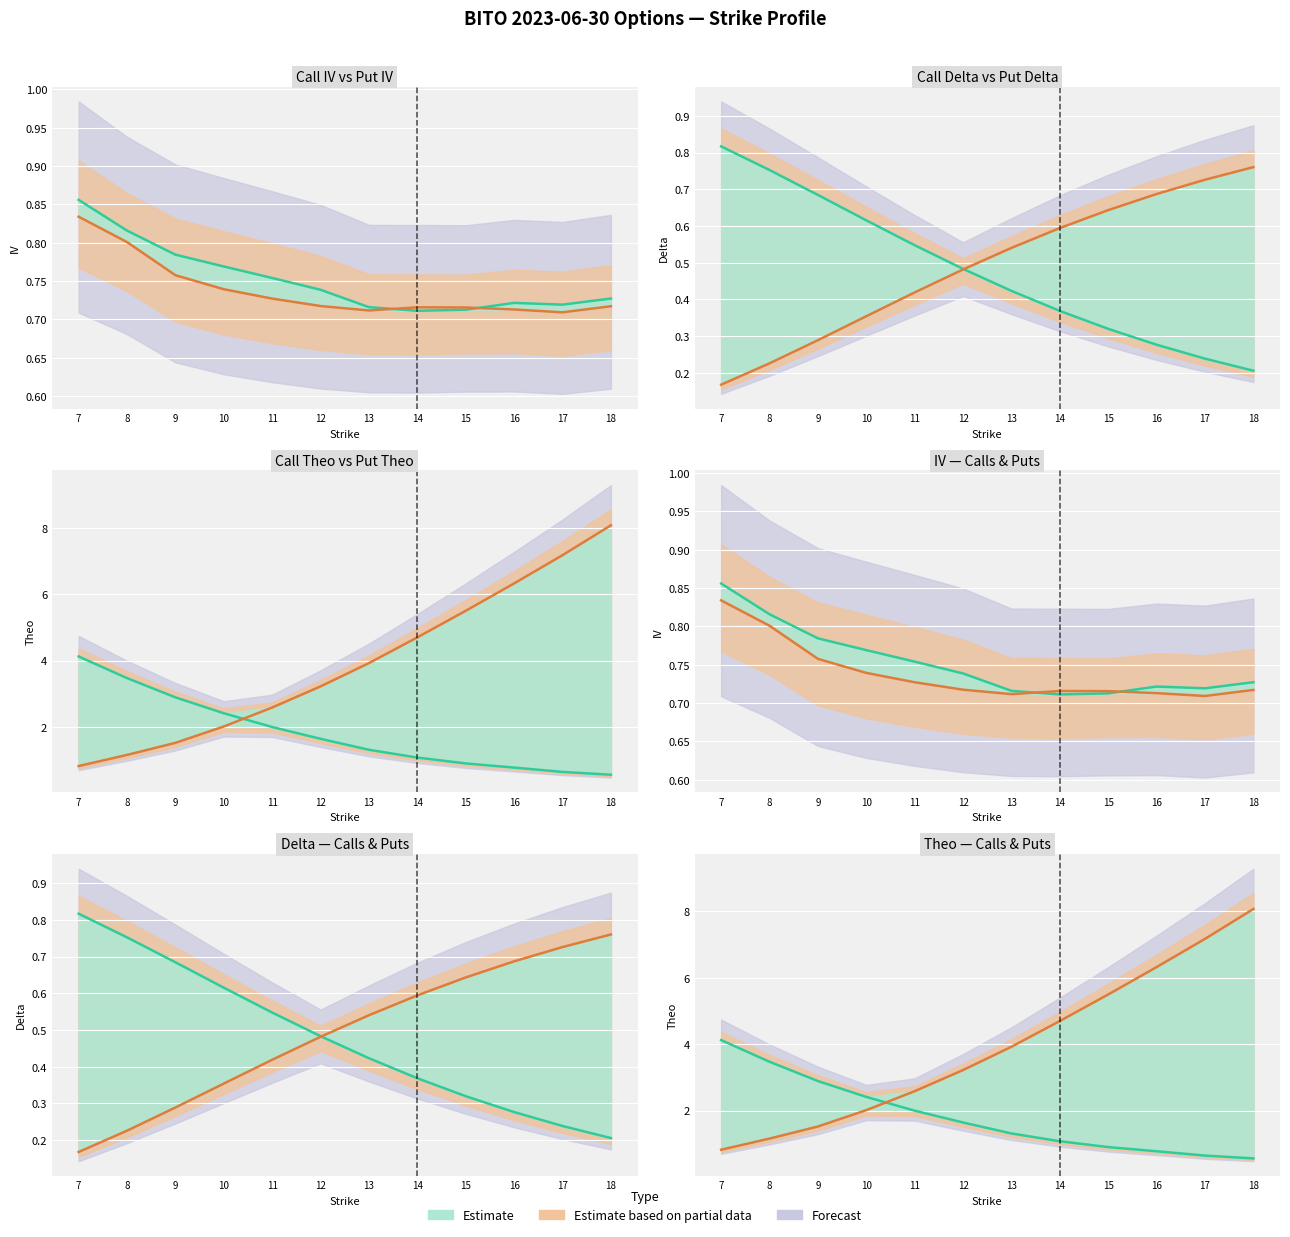

Is the value of Call series at 11 greater than the value of Put series at 9?

Yes